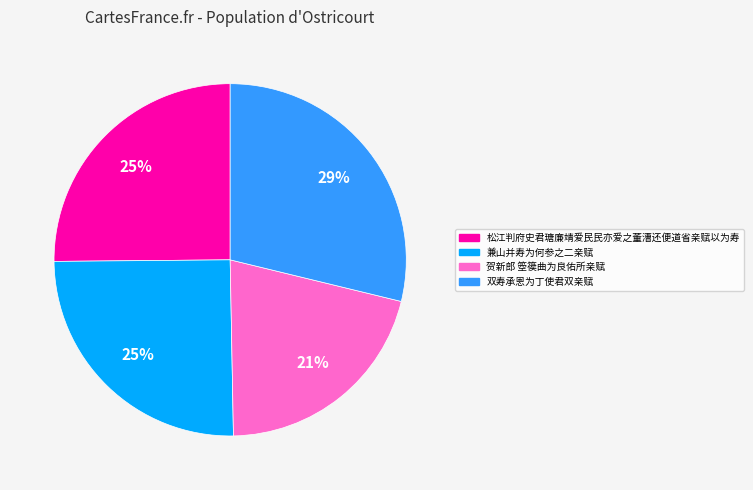

How many slices are in this pie chart?

4